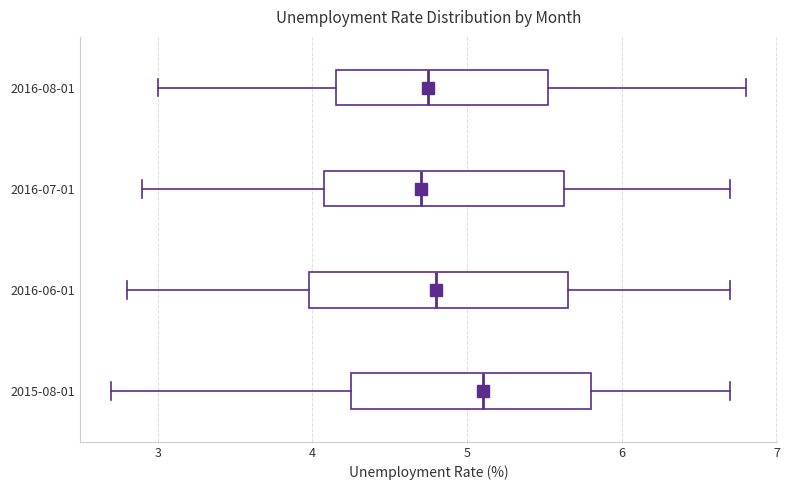

Which box is the widest, from its left edge to its right edge?

2016-06-01